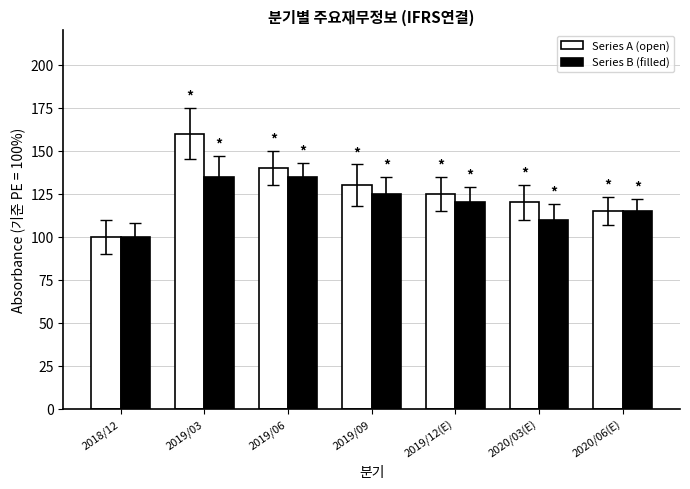

What is the difference between the maximum and minimum values in the Series B (filled) series?

35